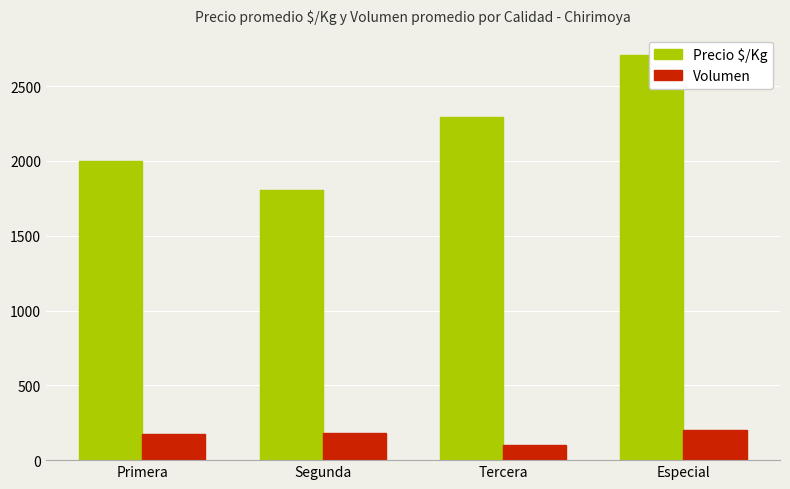

Does the chart contain any negative values?

No